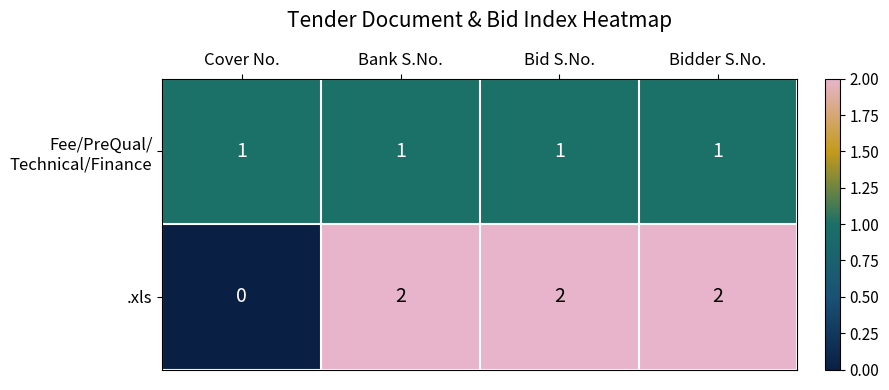

Is it true that .xls equals 2 at Bid S.No.?

True